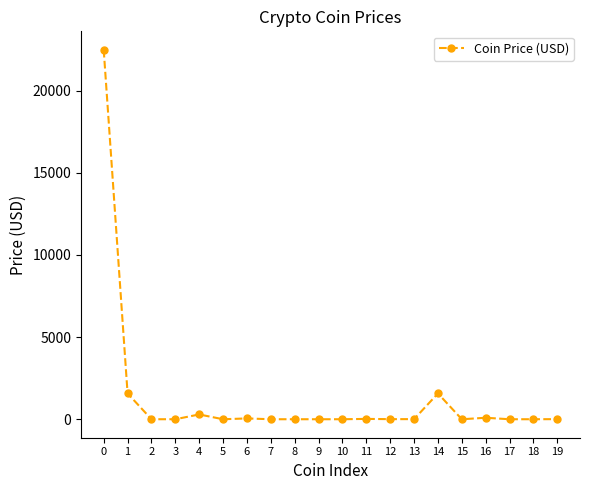

What is the greatest value displayed?

22478.2